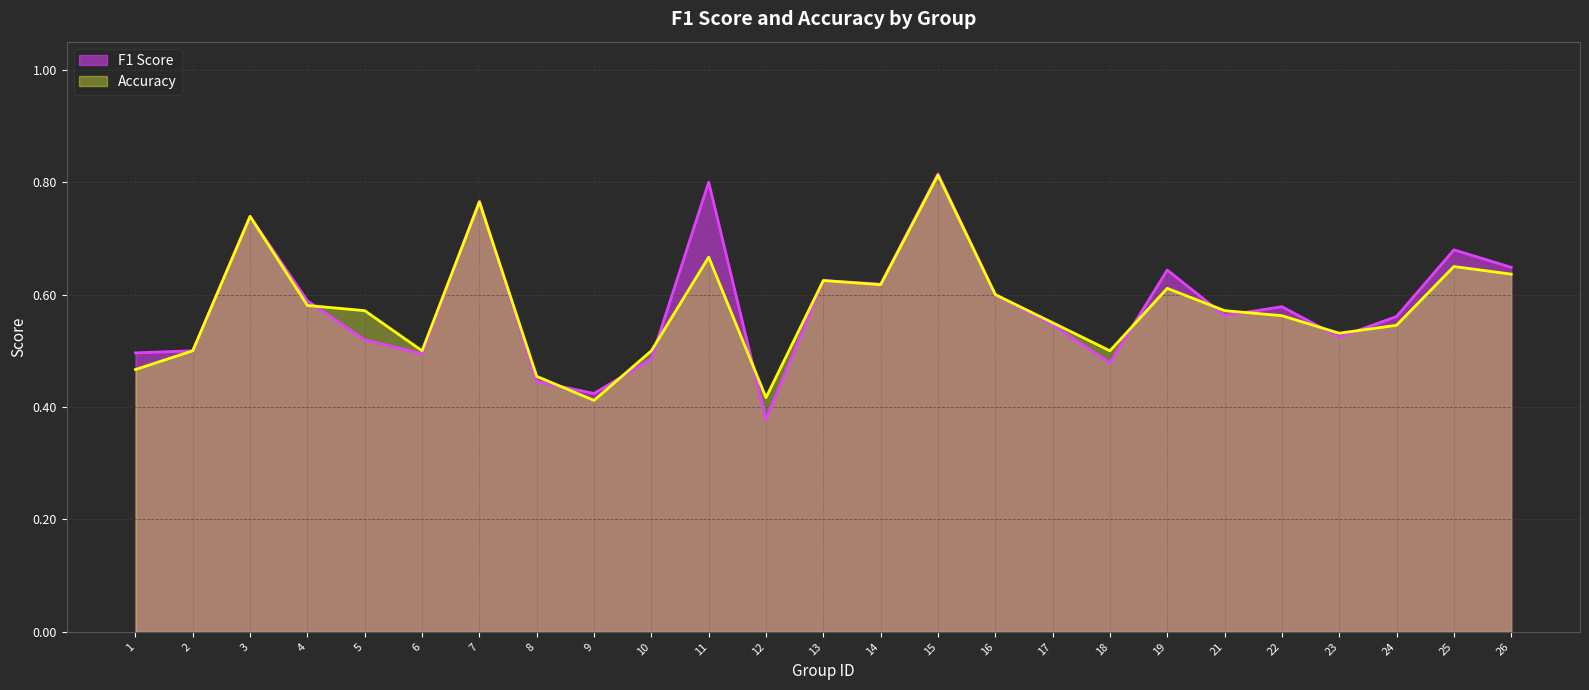

True or false: f1 and accuracy cross at least once.

True